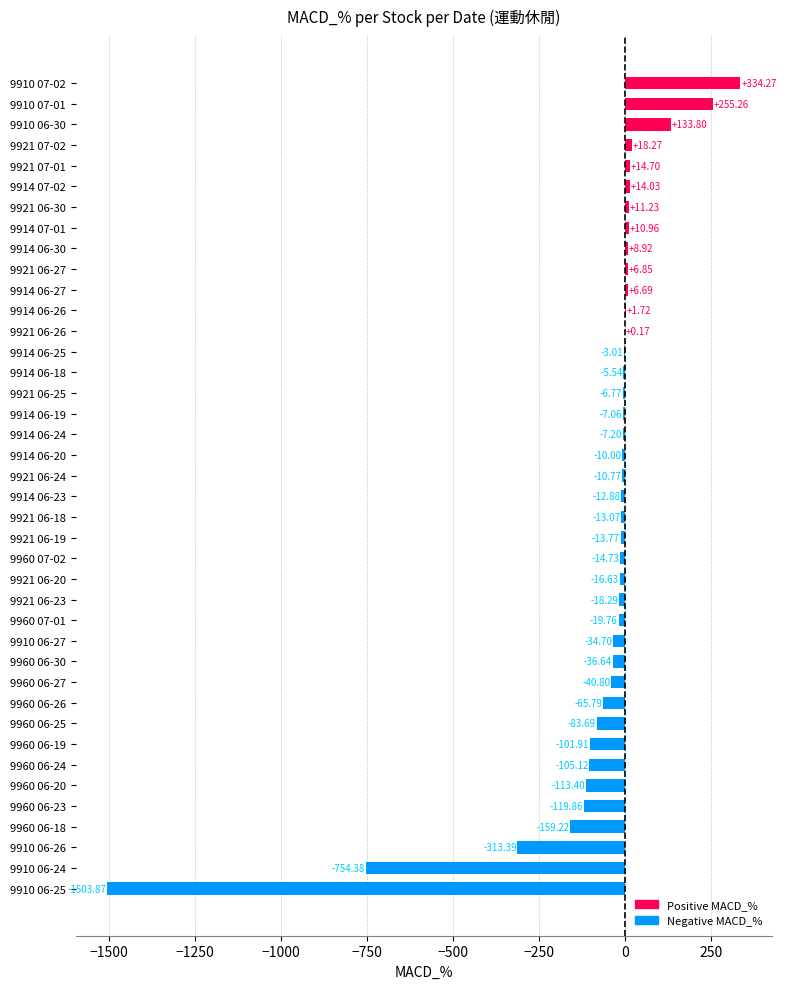

What is the sum of the values at 9921 06-30 and 9914 07-01?

22.2